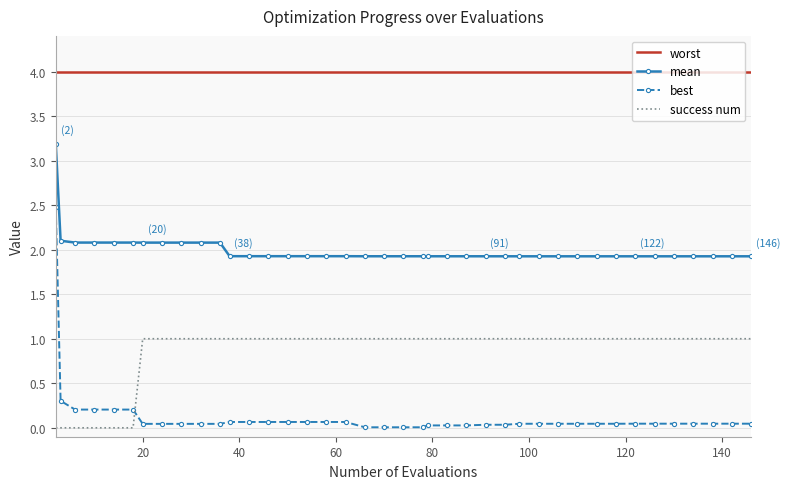

Which series has the largest total across all categories?

worst